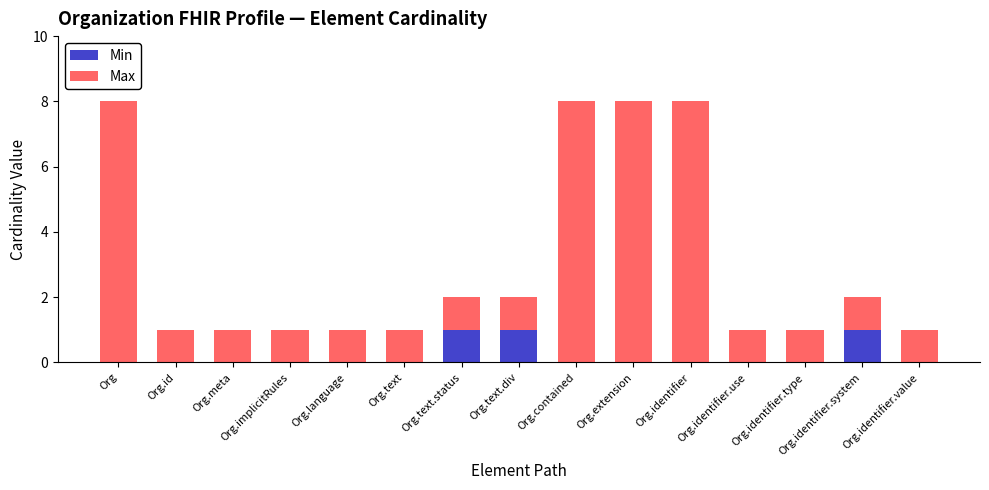

True or false: Min has a value of 1 at Org.identifier.system.

True